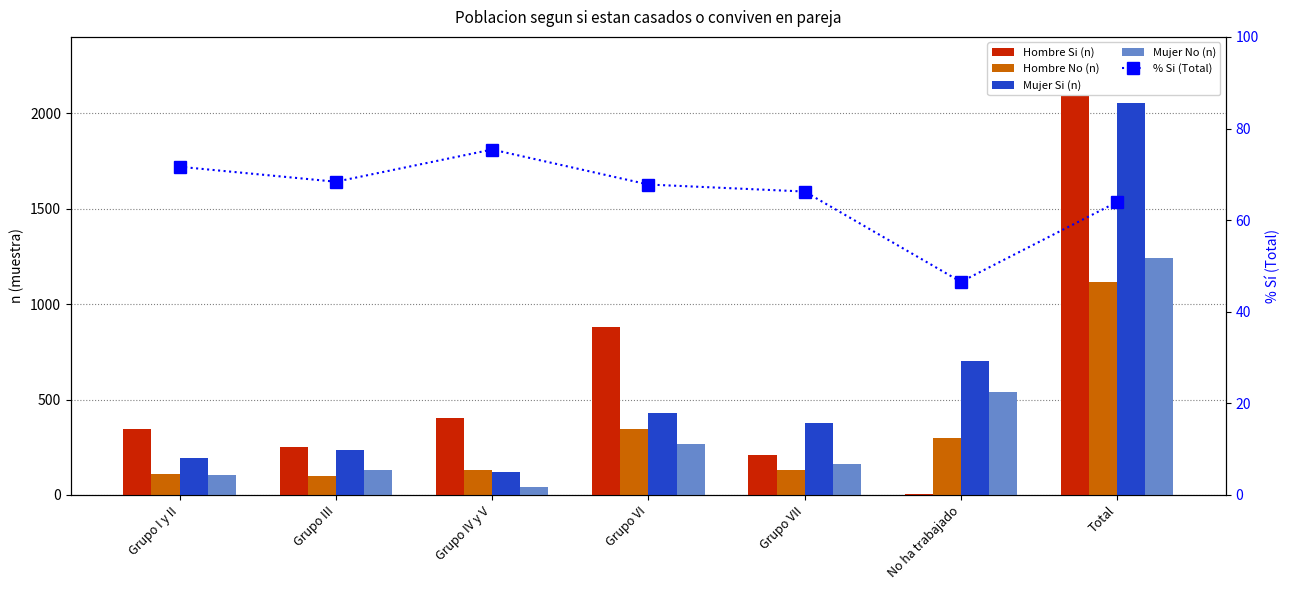

The Mujer Si (n) series shows 2053.0 at Total. True or false?

True